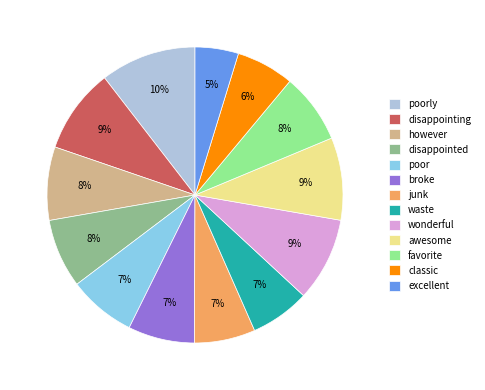

To the nearest percent, what is the average slice percentage?

8%